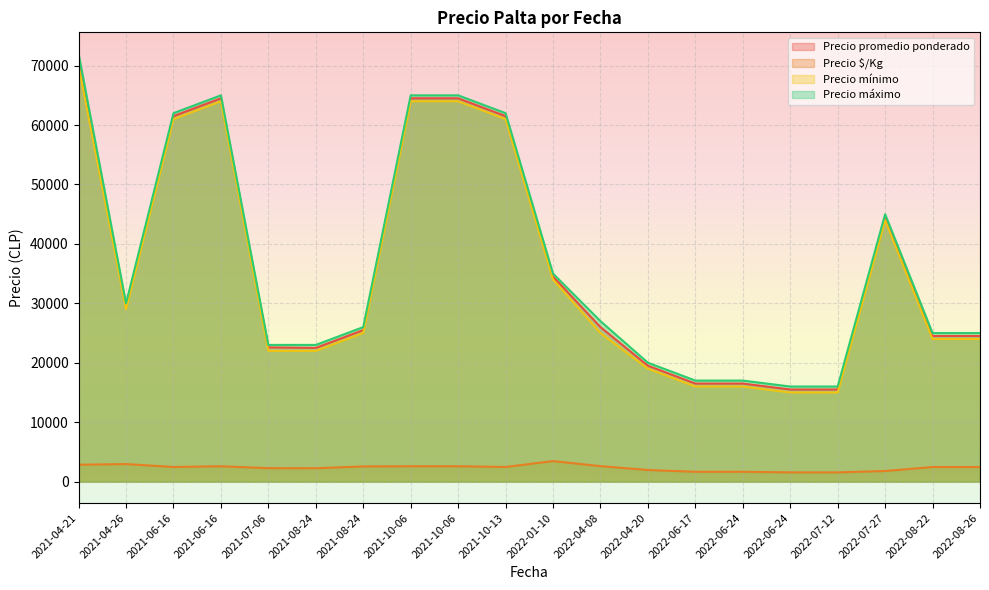

True or false: Precio promedio ponderado and Precio $/Kg intersect in this chart.

False